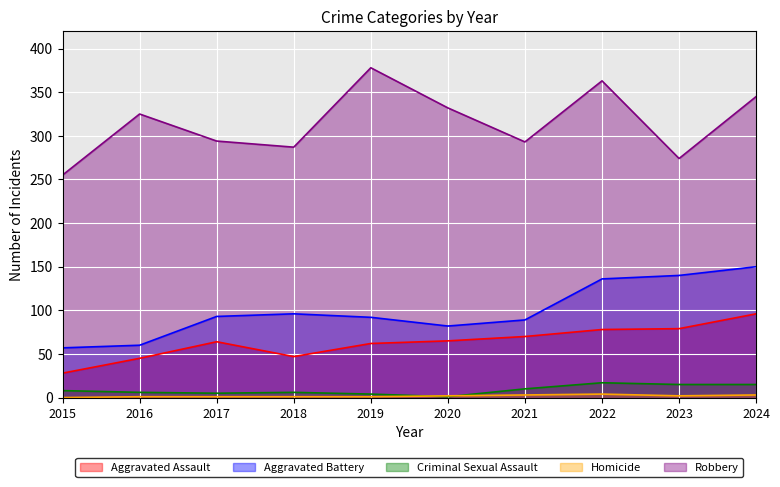

What are all the series names shown in the legend?

Aggravated Assault, Aggravated Battery, Criminal Sexual Assault, Homicide, Robbery